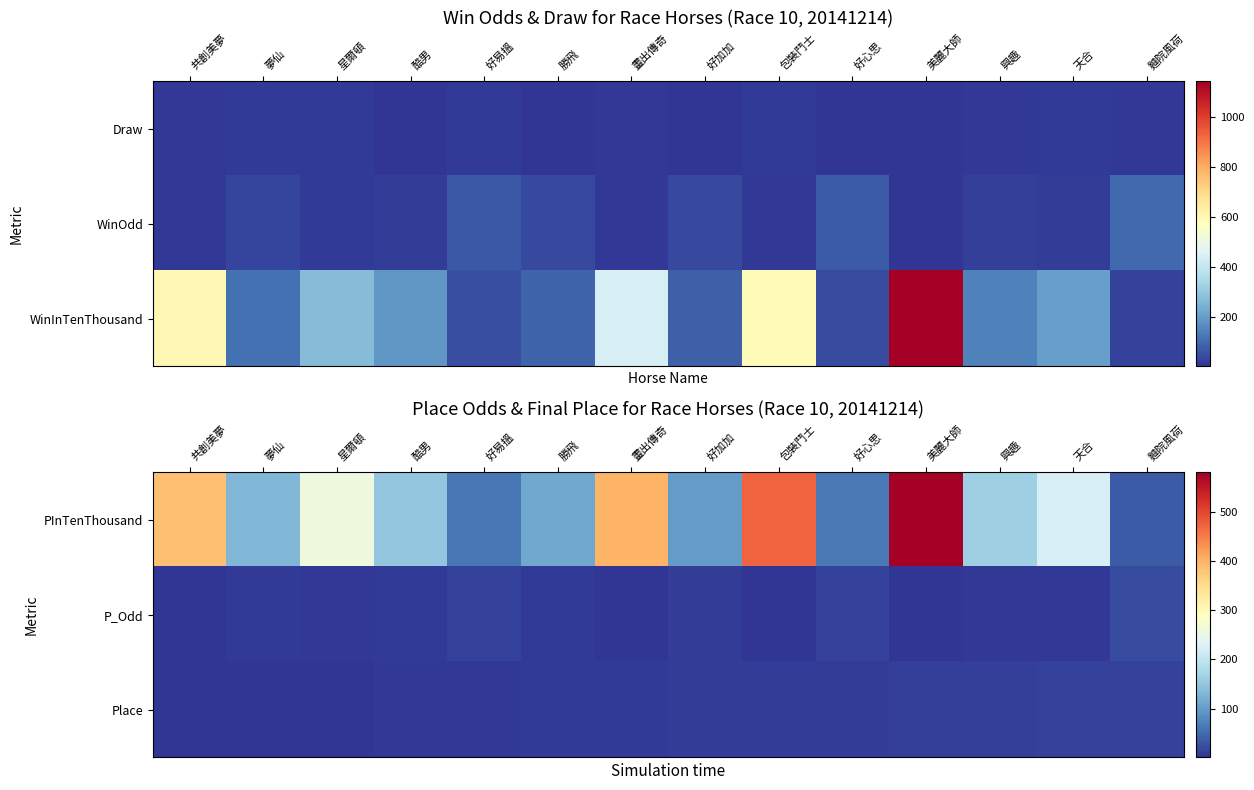

True or false: Place has a value of 6.6 at 酷男.

False